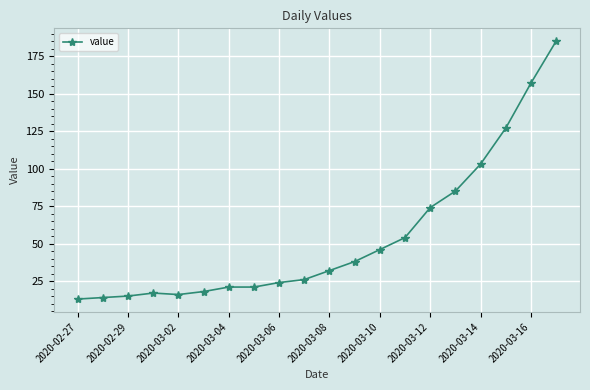

What is the difference between the maximum and minimum values?

172